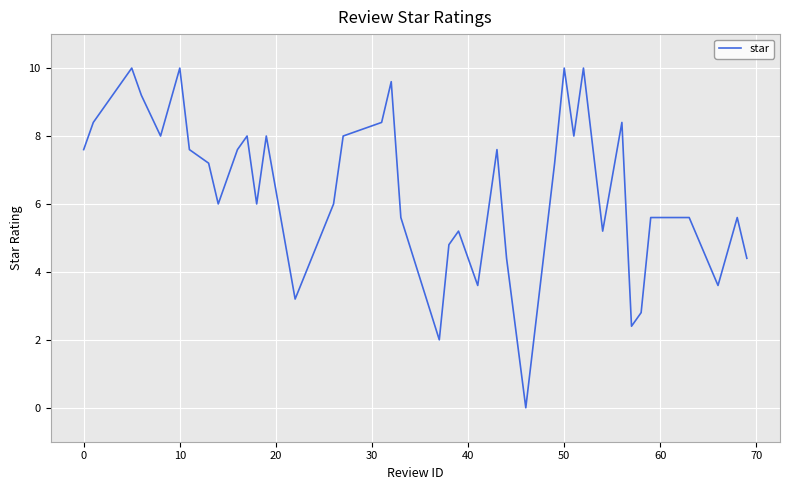

What is the difference between the maximum and minimum values?

10.0